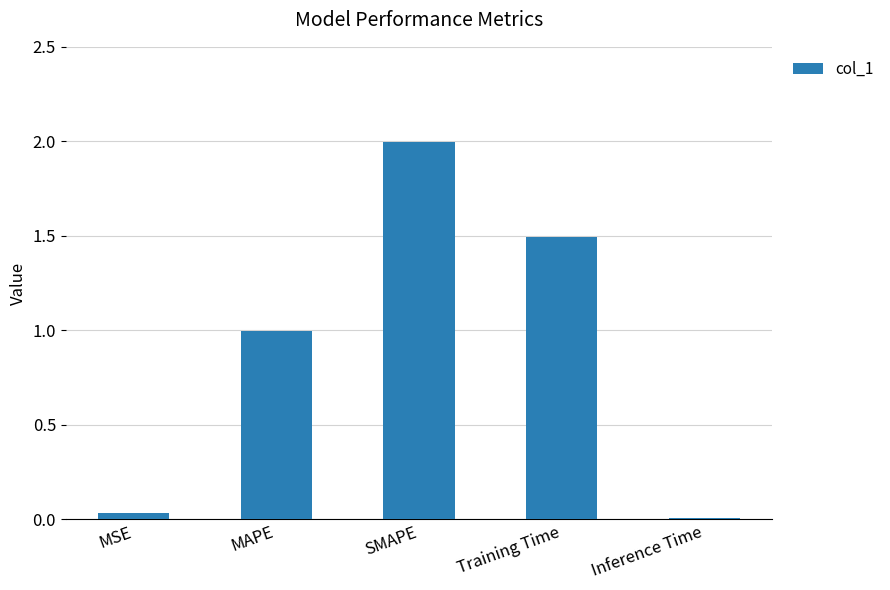

True or false: the data shows 1.0 at MAPE.

True